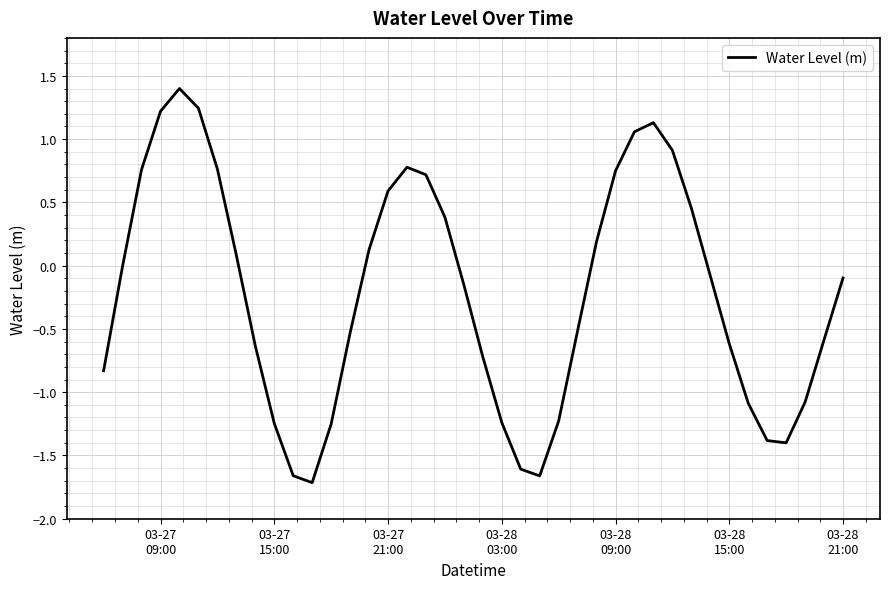

Does the chart display data point markers on the line(s)?

No